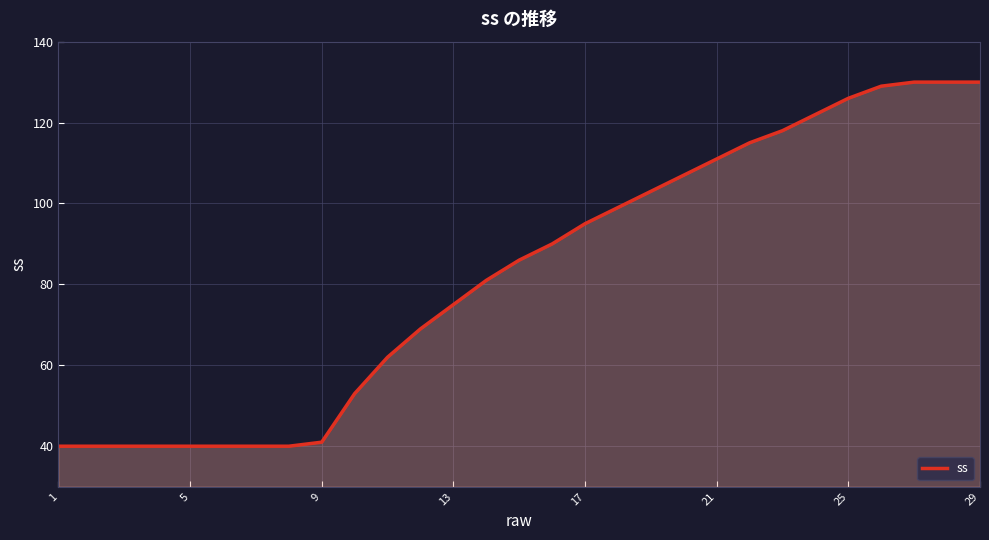

What is the difference between the second highest and second lowest values?

90